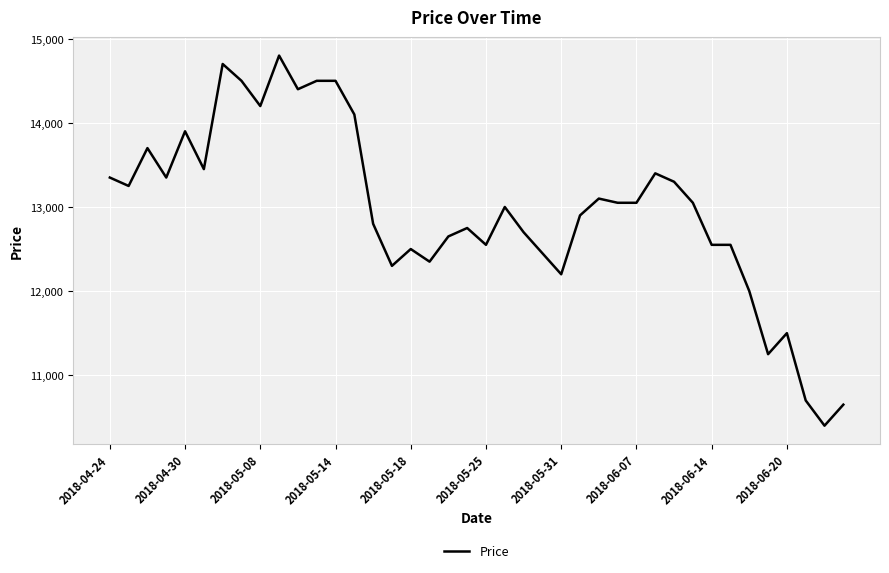

What is the maximum value shown in the chart?

14800